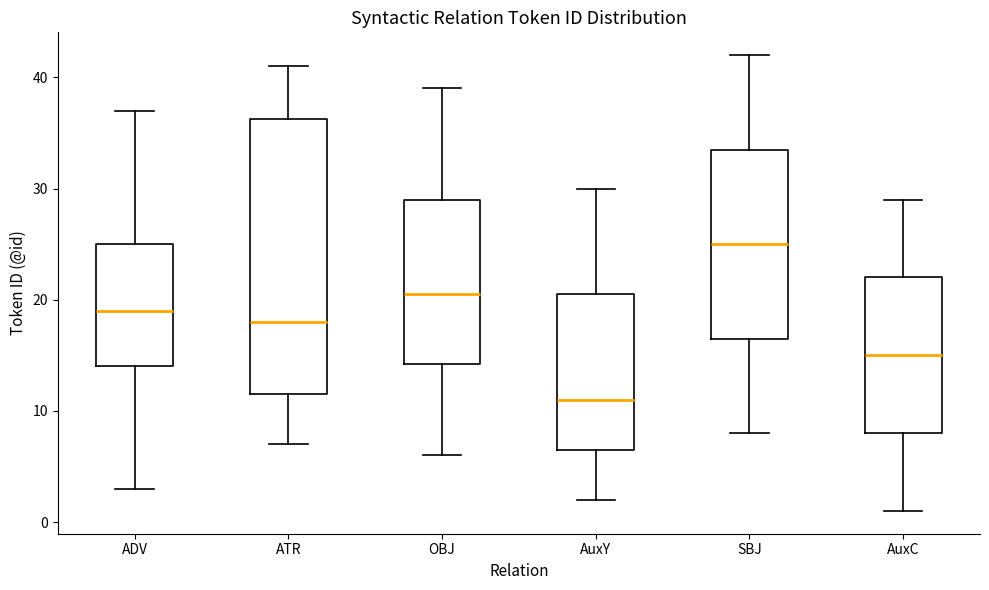

Which box is the tallest, from its lower edge to its upper edge?

ATR